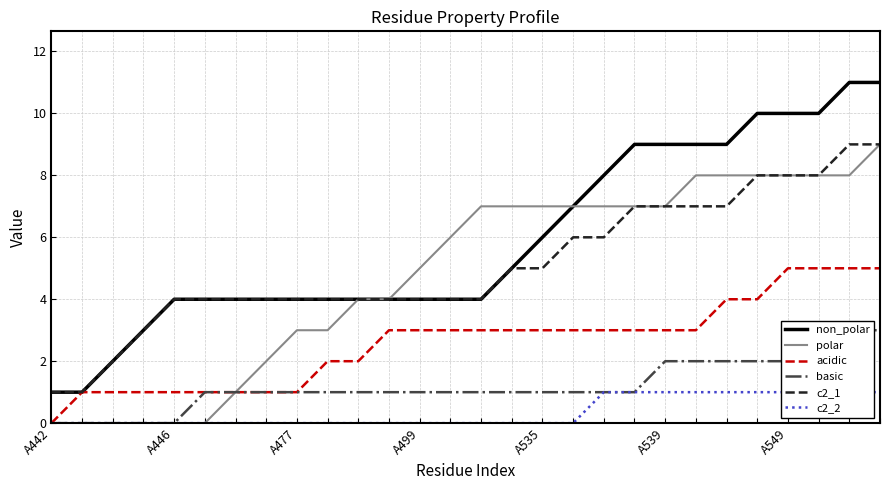

Count the number of data series in this chart.

6